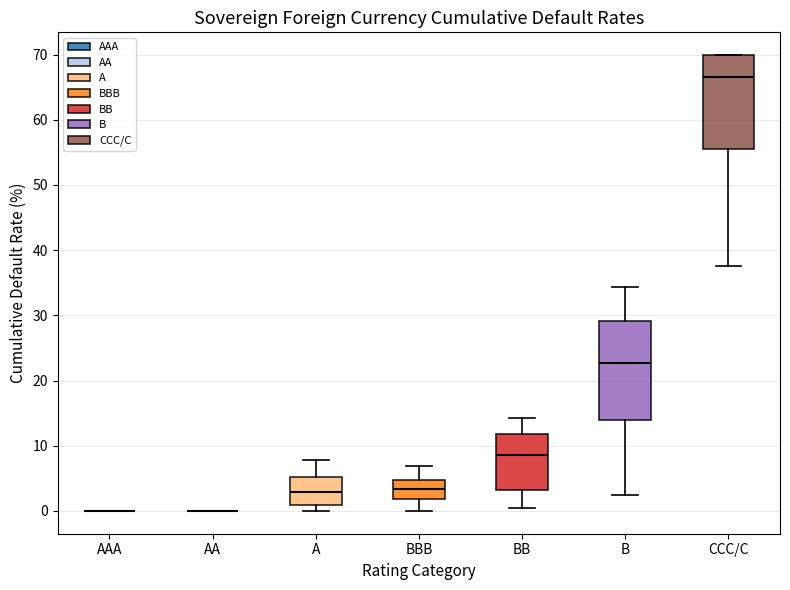

Where does the upper whisker of the box for B end on the y-axis? The values are not printed on the chart, so give them approximately, as read against the axis.

34